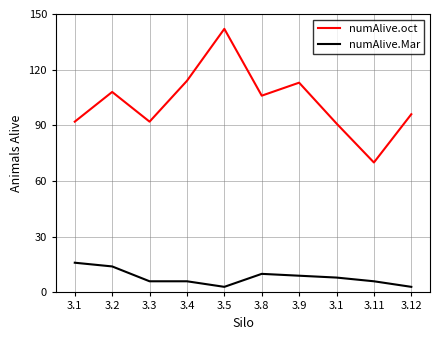

True or false: numAlive.oct has more than 2 interior local peaks.

True